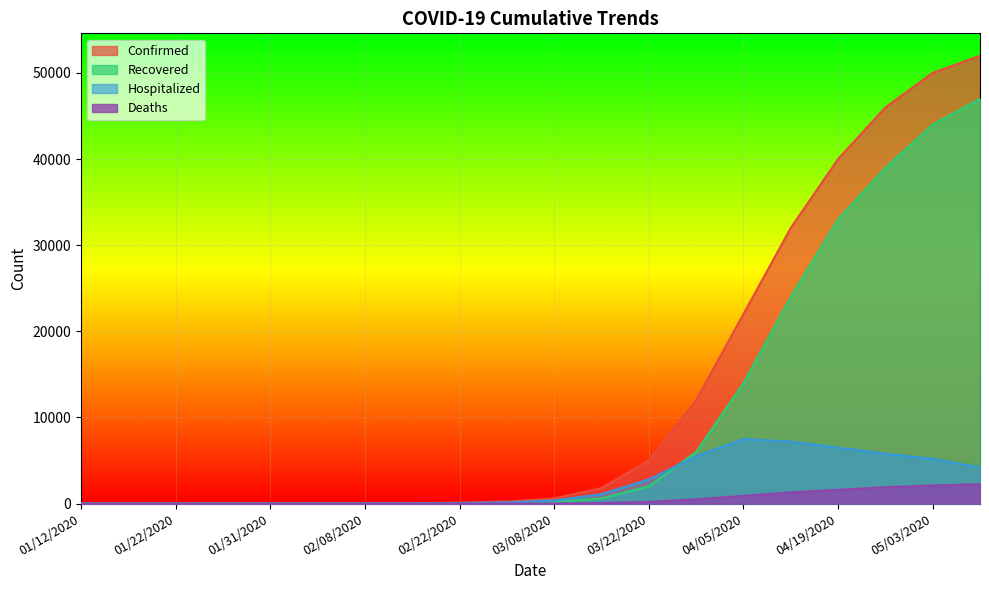

What are all the series names shown in the legend?

Confirmed, Recovered, Hospitalized, Deaths